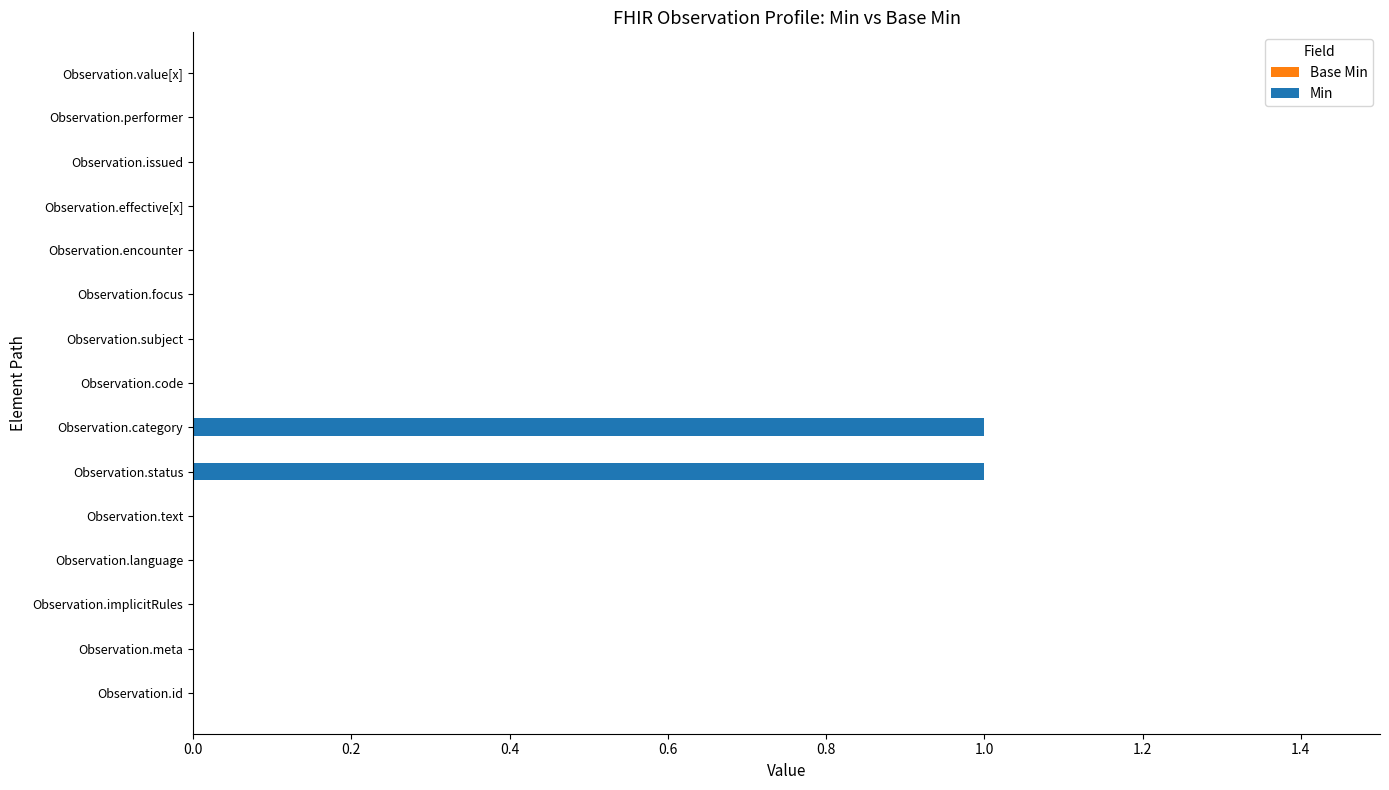

Is it true that the value at Observation.performer is 0?

True